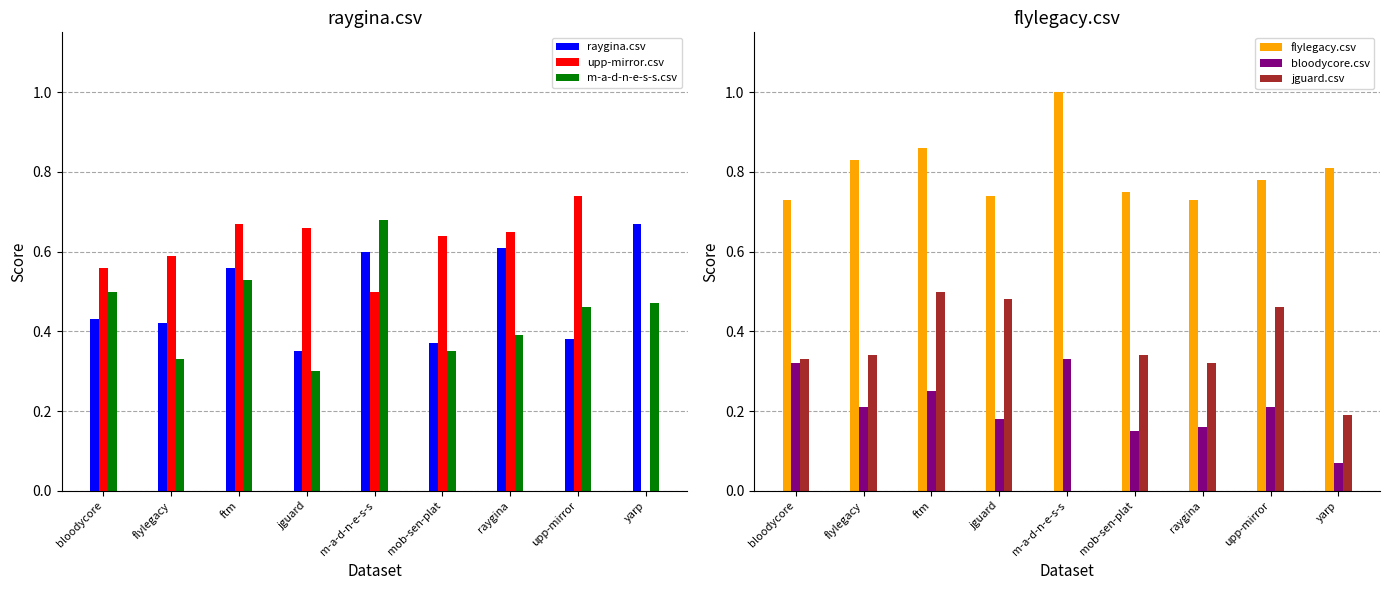

Is the value of flylegacy.csv at jguard greater than the value of m-a-d-n-e-s-s.csv at ftm?

Yes